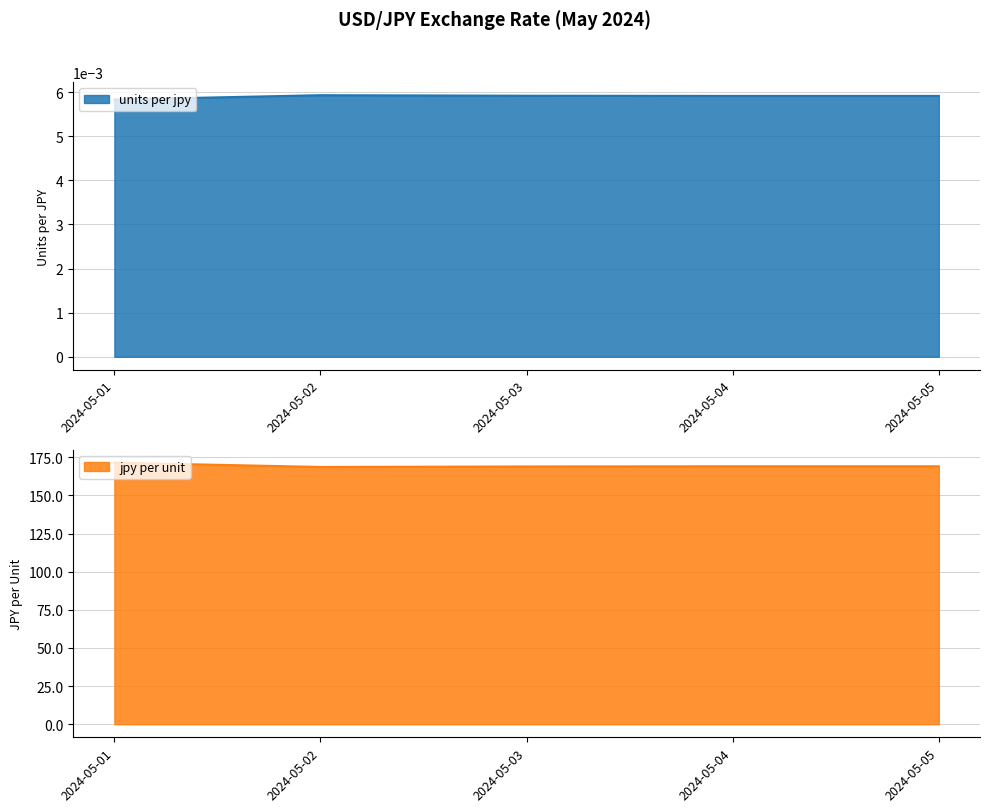

At how many categories does at least one series exceed 20?

5